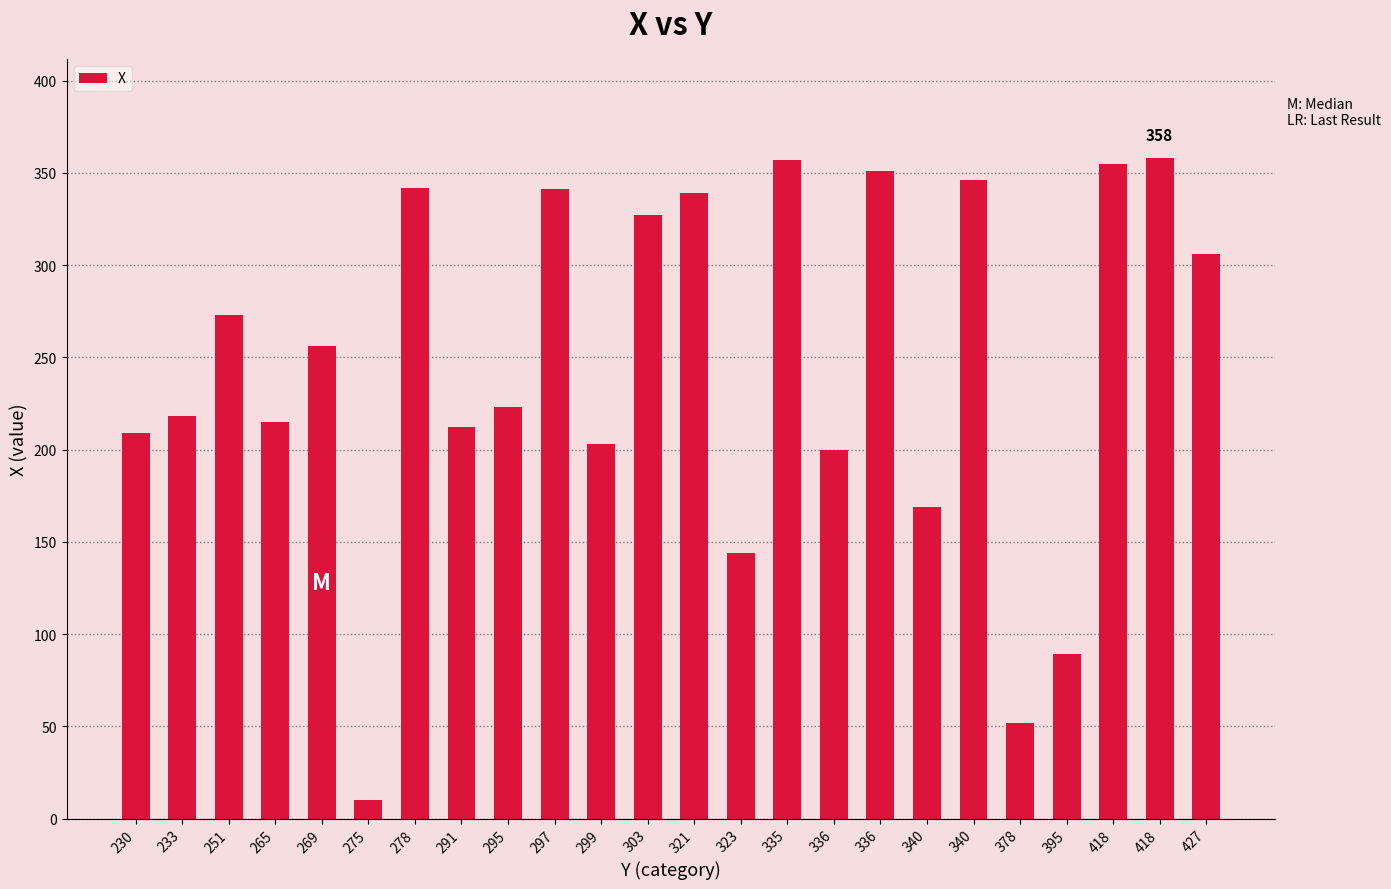

What is the difference between the second highest and minimum values?

347